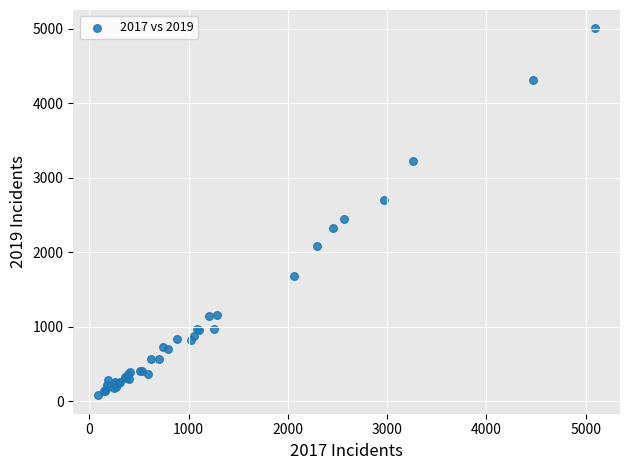

What Y value in the scatter plot is closest to 2542?

2441